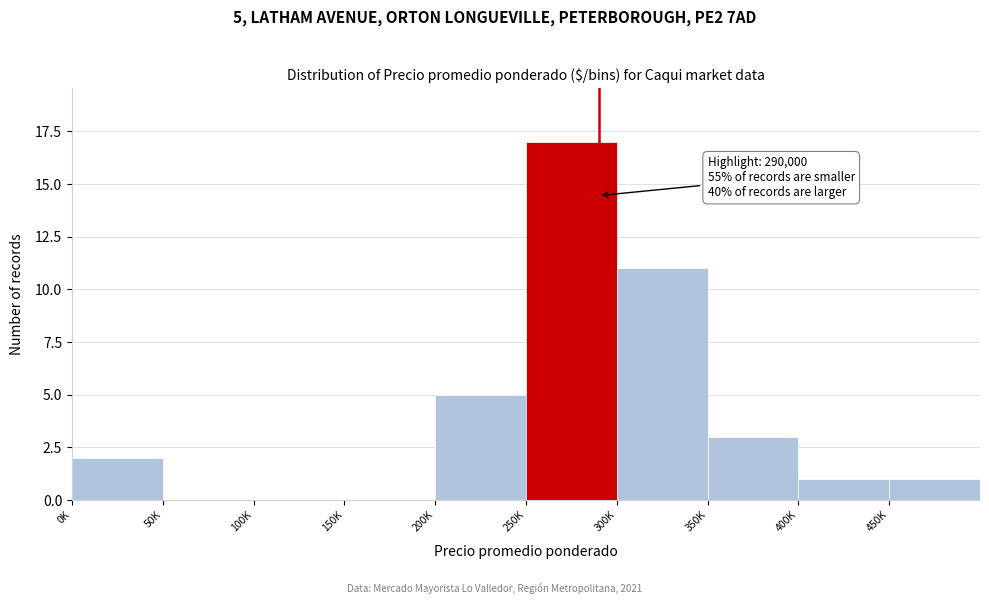

Reading left to right, transcribe all the data shown in this chart.

0K=2	50K=0	100K=0	150K=0	200K=5	250K=17	300K=11	350K=3	400K=1	450K=1